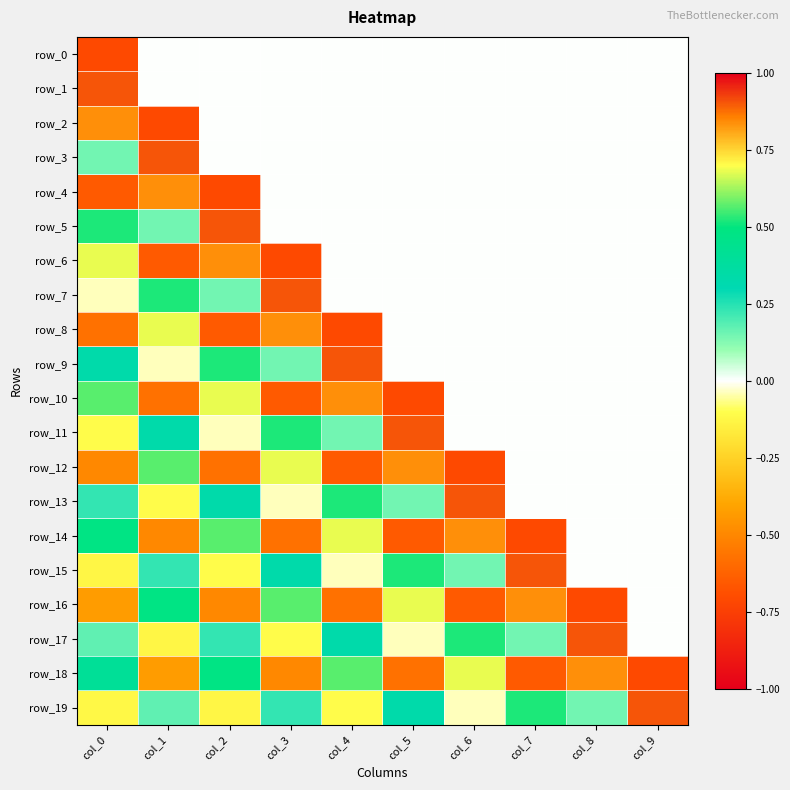

How many row_3 values are between 0 and 1?

10